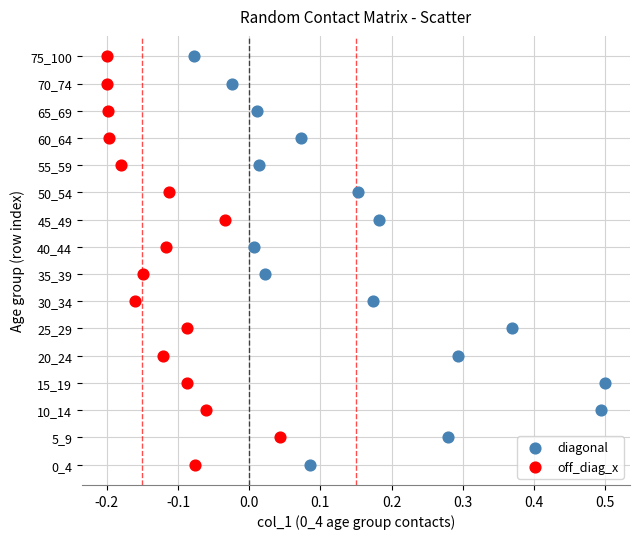

What are all the series names shown in the legend?

diagonal, off_diag_x